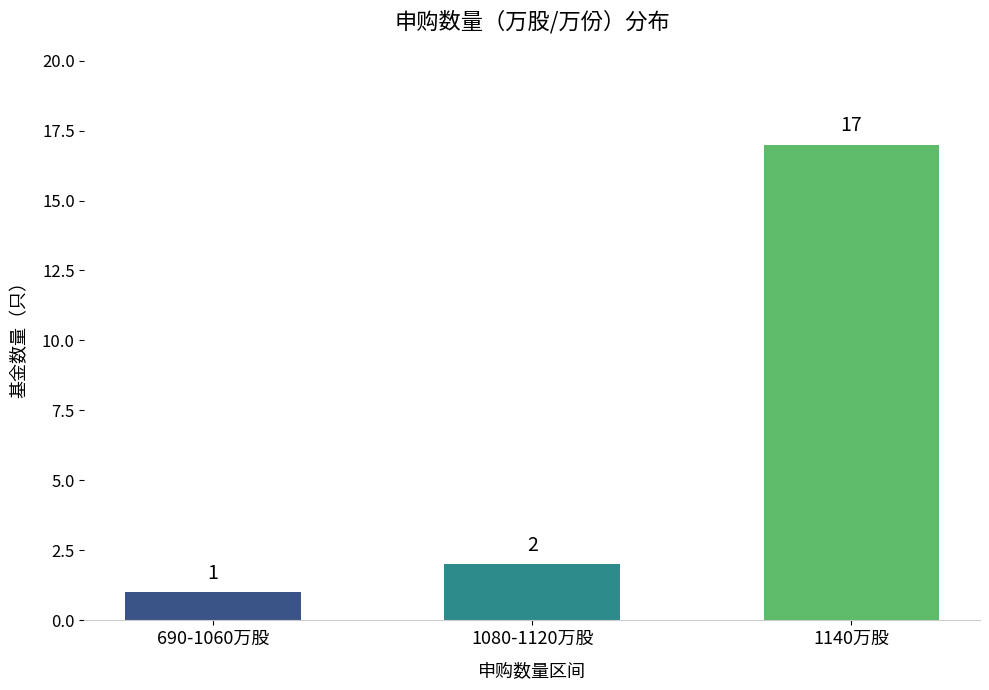

What is the label of the 1st bar from the right?

1140万股